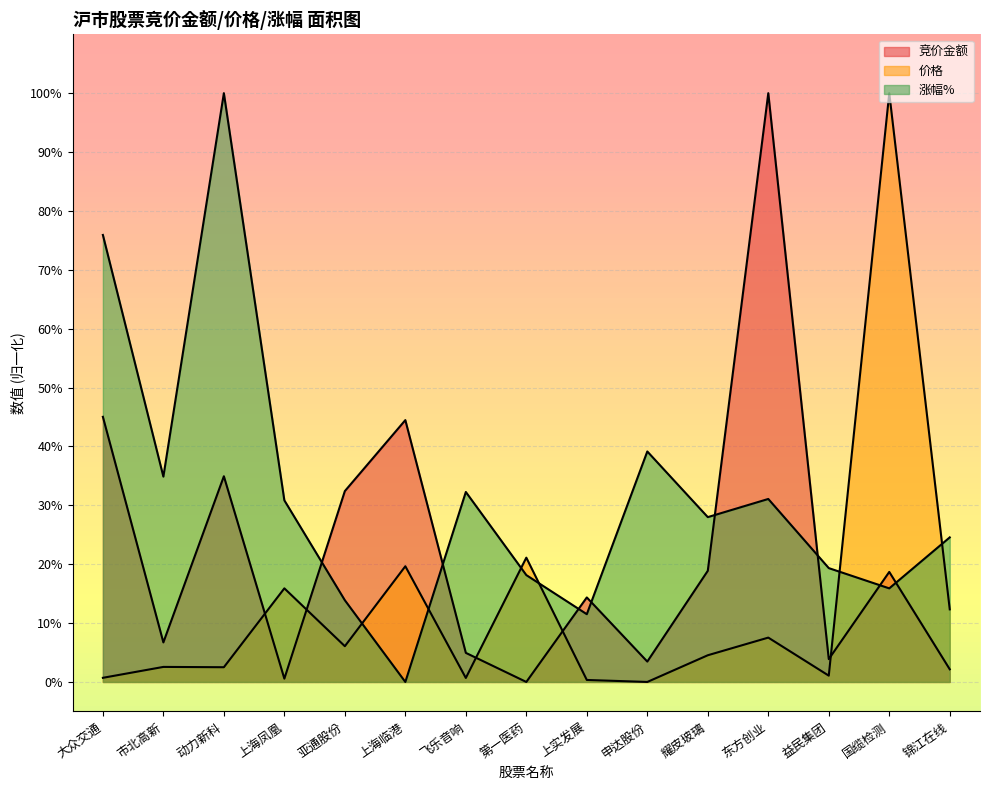

Which series ends up on top after the final intersection of 竞价金额 and 涨幅%?

涨幅%